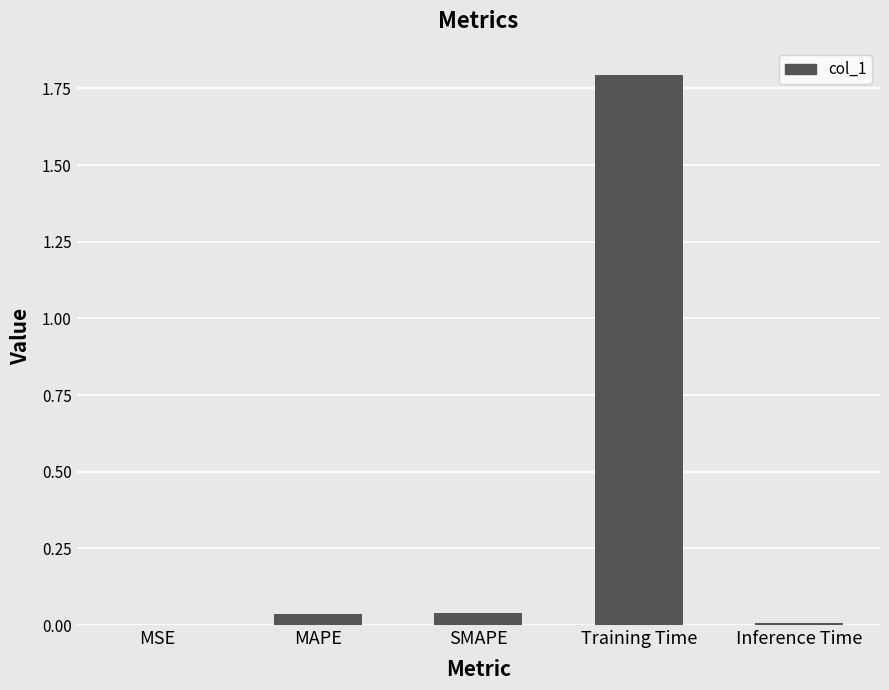

Between Training Time and MAPE, which is larger?

Training Time